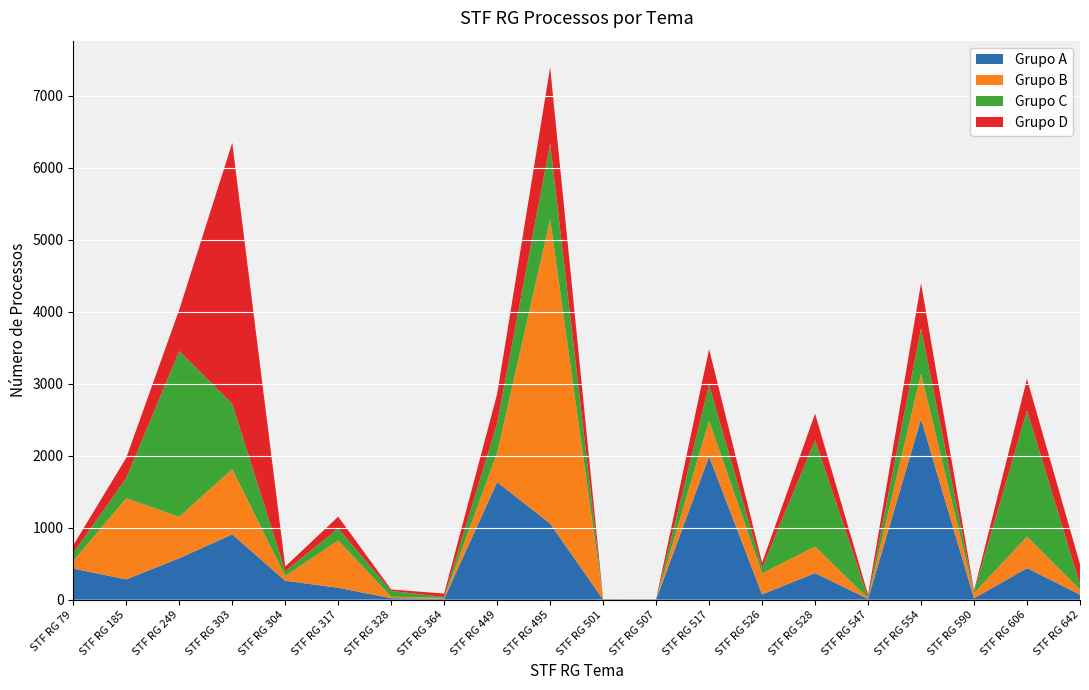

What is the total value across all series at STF RG 554?

4396.0